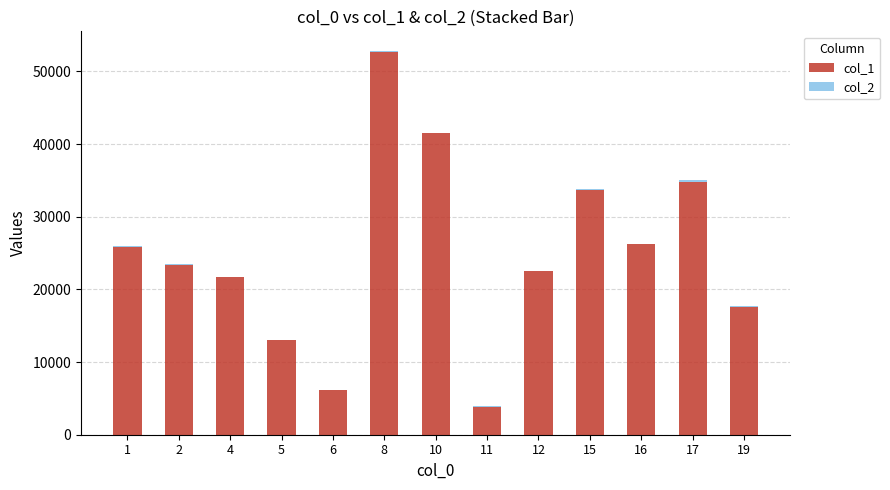

The value of col_1 at 4 is 33880. True or false?

False